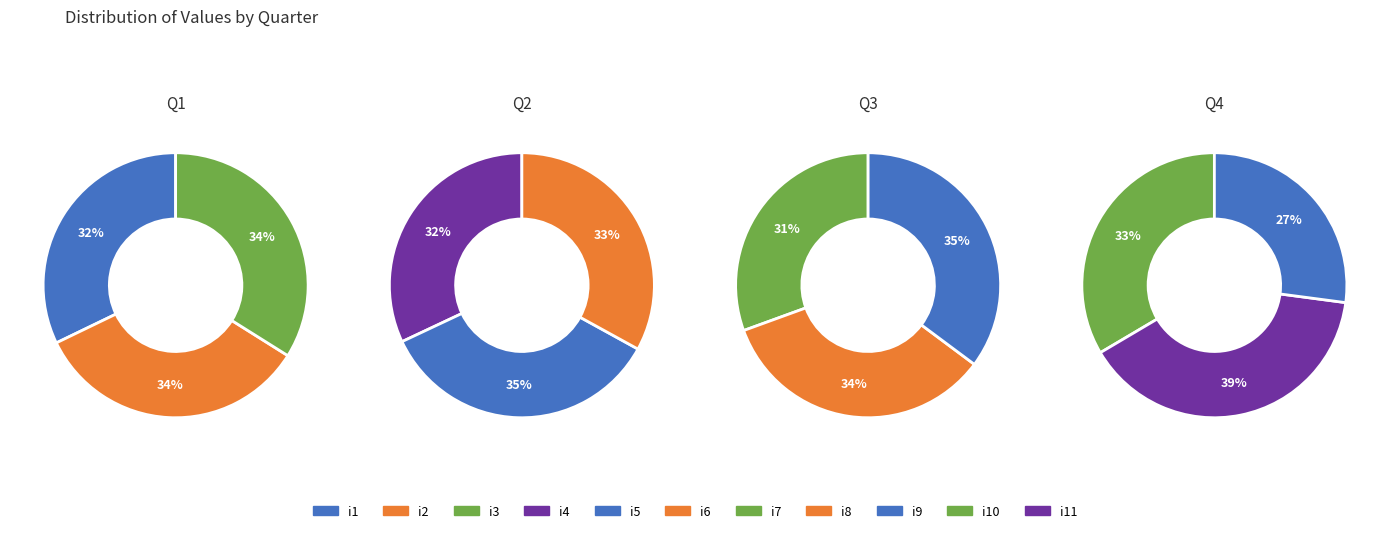

Which category has the biggest portion of the pie?

i11